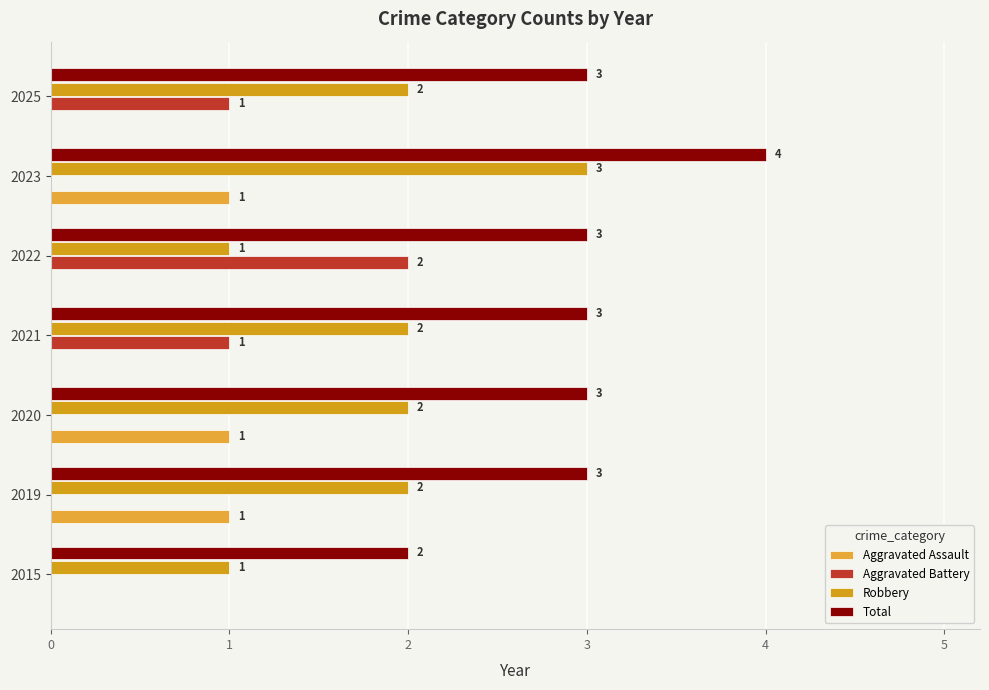

Which series has the widest spread of values?

Aggravated Battery